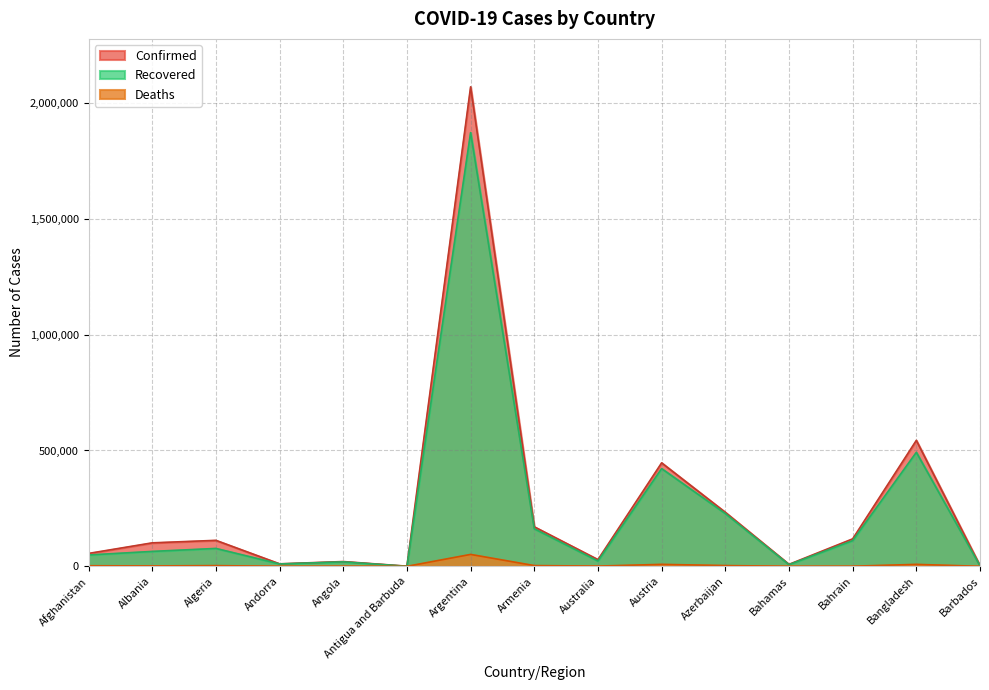

How many interior local peaks does the Deaths series have?

5